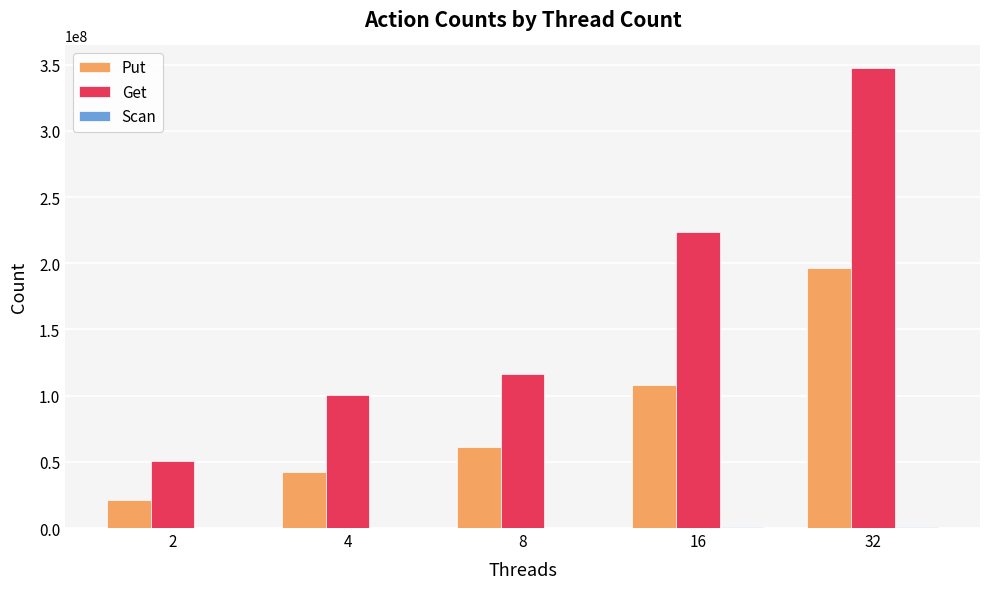

What is the highest value of the Get series?

347226752